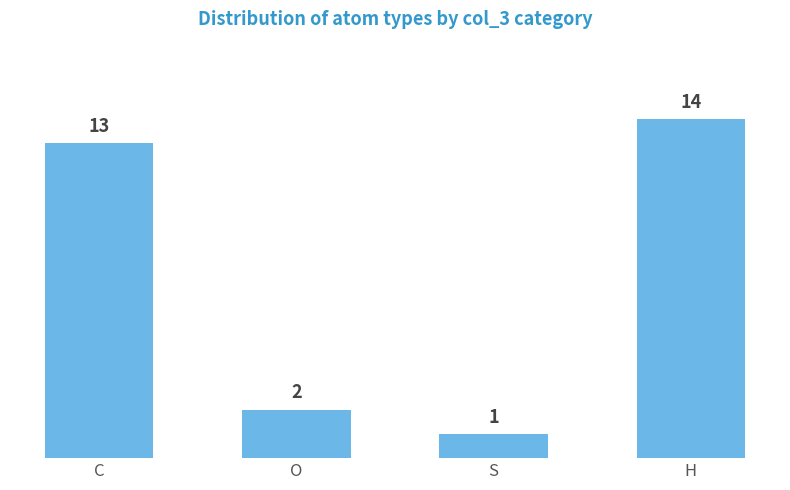

How many series are shown in this chart?

1